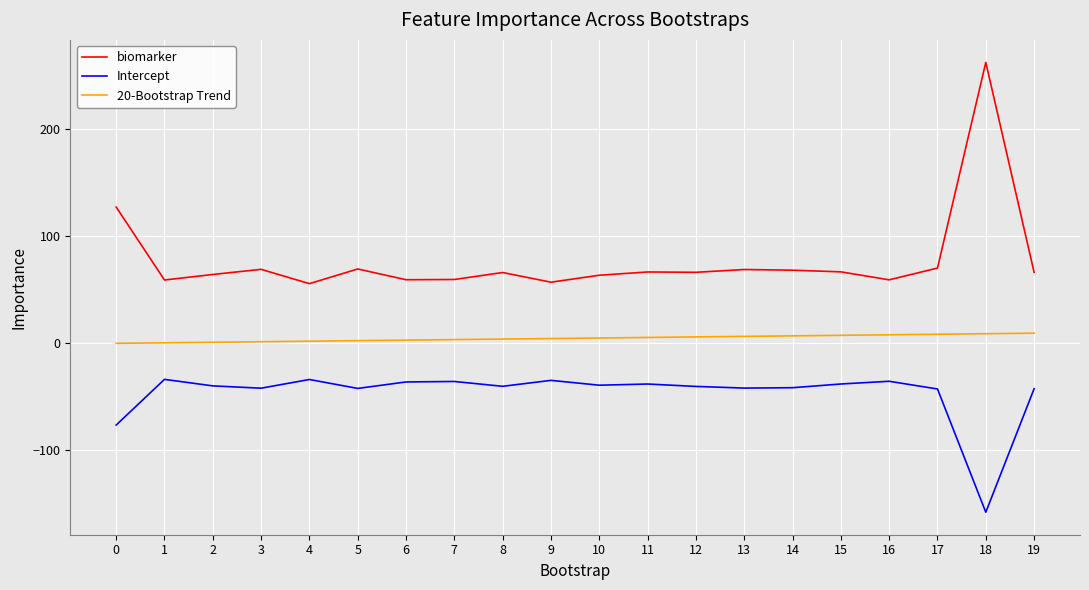

The value of Intercept at 9 is -34.6. True or false?

True